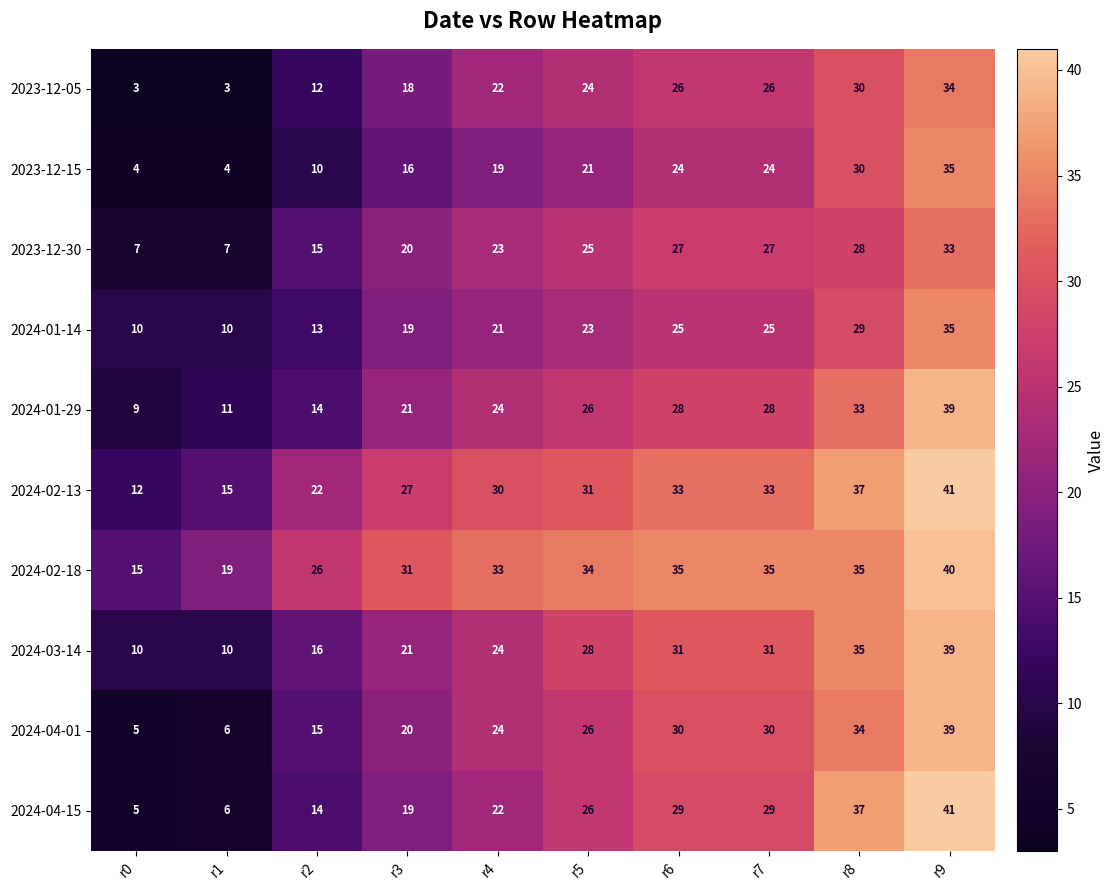

How many distinct data groups are displayed?

10